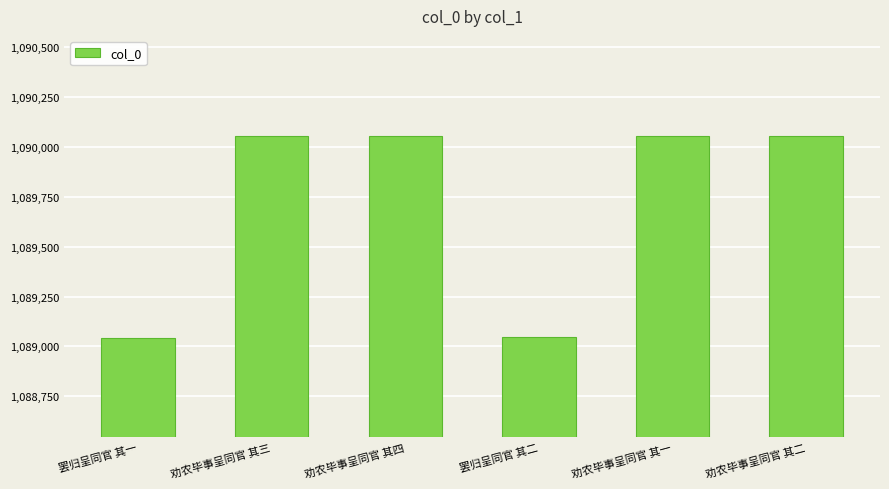

What is the difference between the maximum and second lowest values?

1012